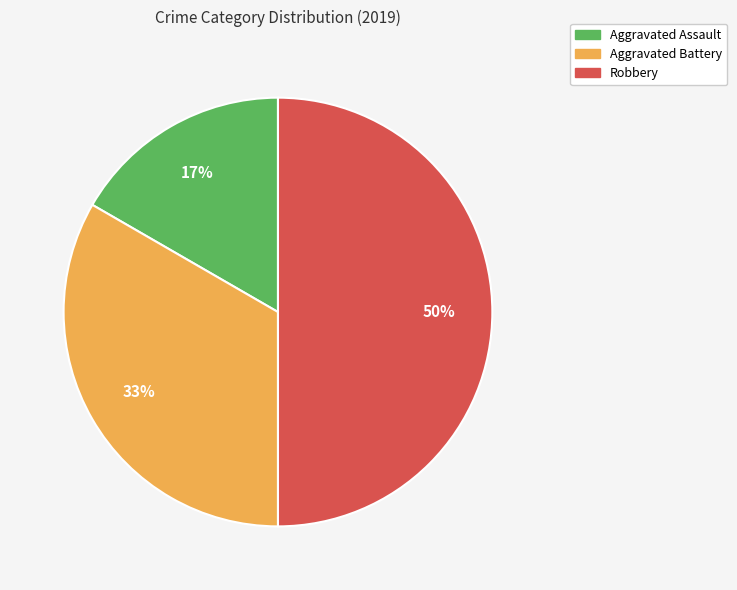

True or false: Aggravated Assault accounts for 24% of the total.

False